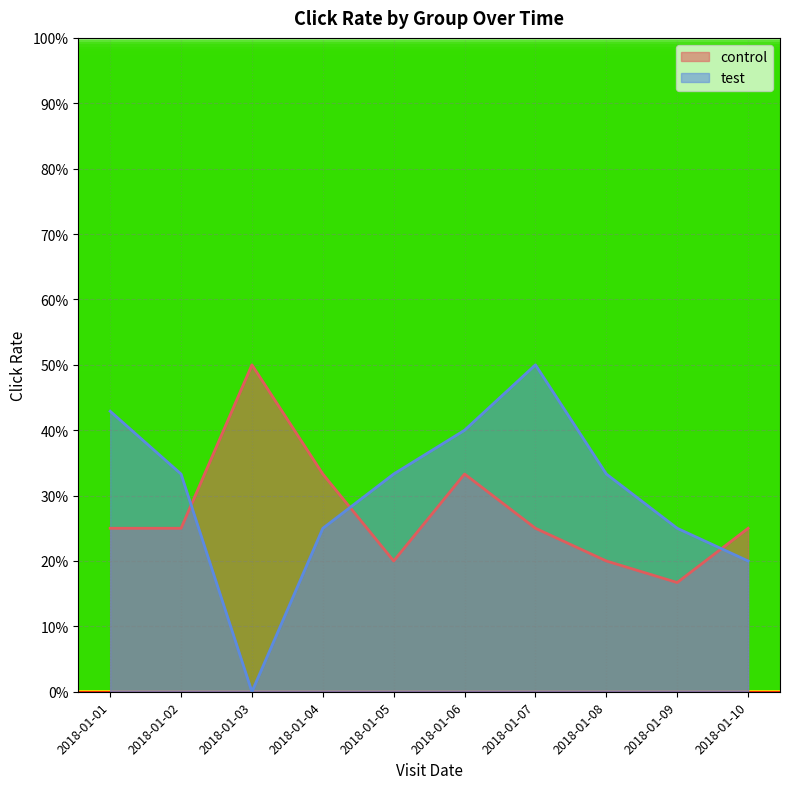

What is the difference between the control values at 2018-01-06 and 2018-01-08?

0.1